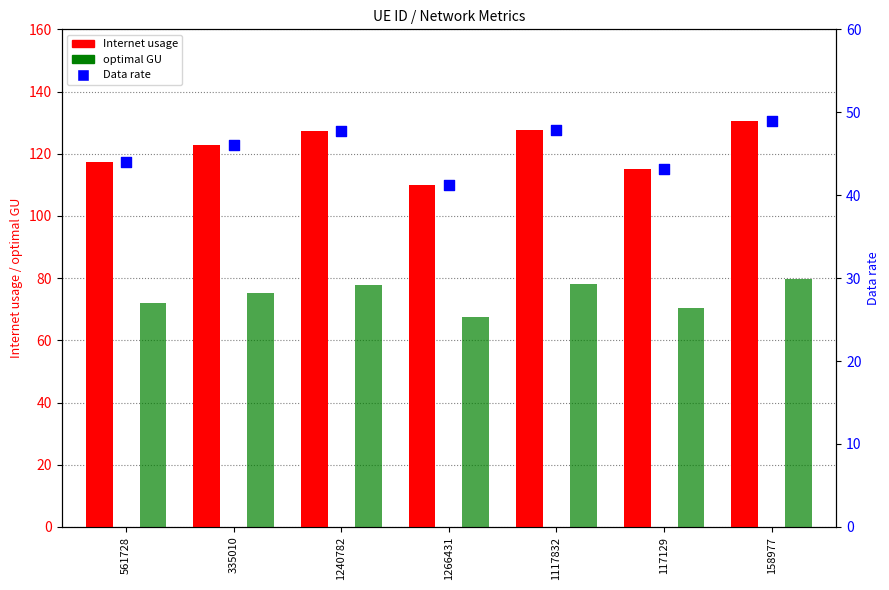

Is the value of Data rate at 117129 greater than the value of optimal GU at 158977?

No